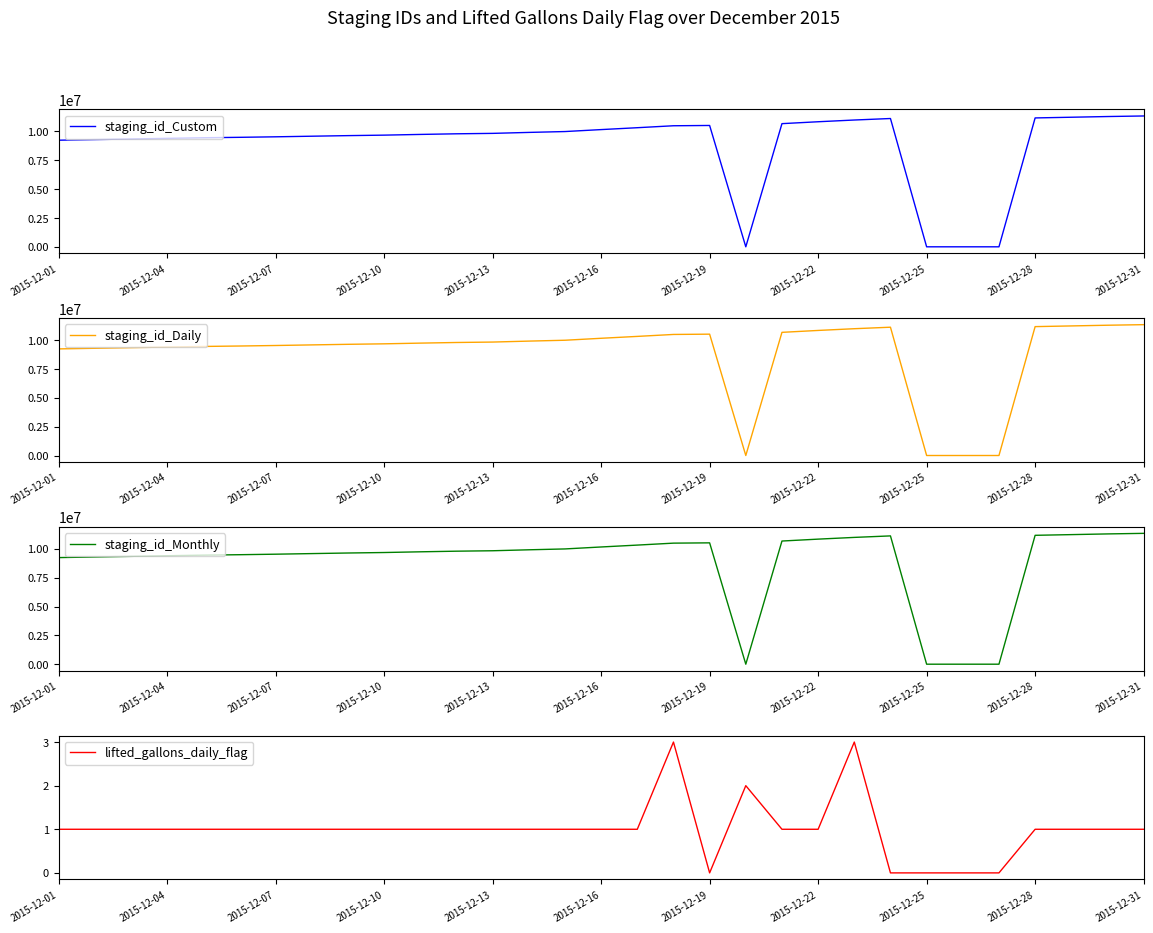

How many data points in staging_id_Monthly are less than 9794412?

15